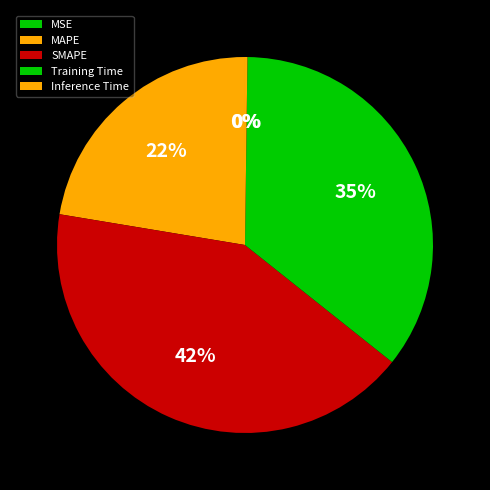

Is there any slice that represents more than half of the pie?

No